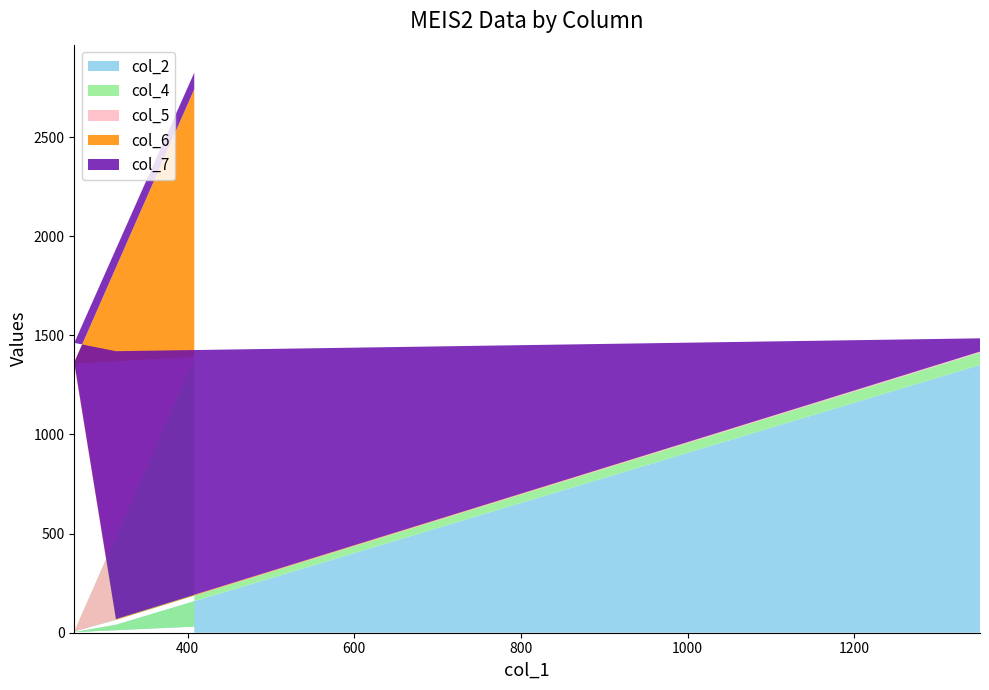

Reading right to left, extract all data points from this chart.

col_2: 1351	40	3	31
col_4: 62	25	3	1351
col_5: 5	0	1351	9
col_6: 0	4	7	1351
col_7: 67	1351	98	83